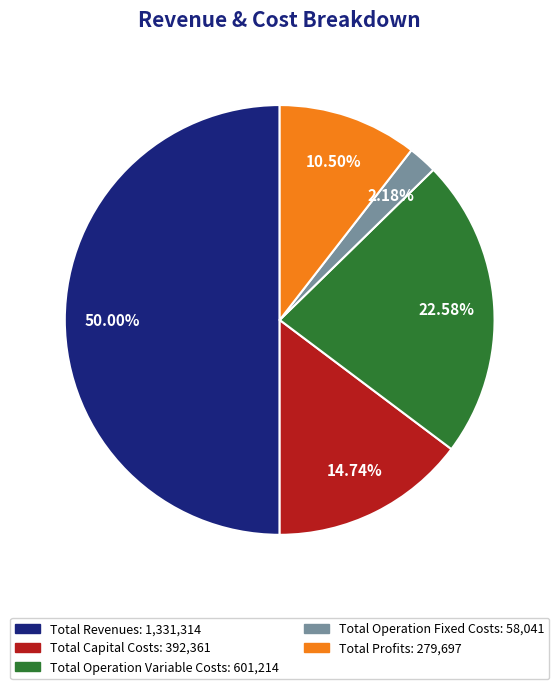

How much of the chart is everything except Total Operation Variable Costs?

77.4%